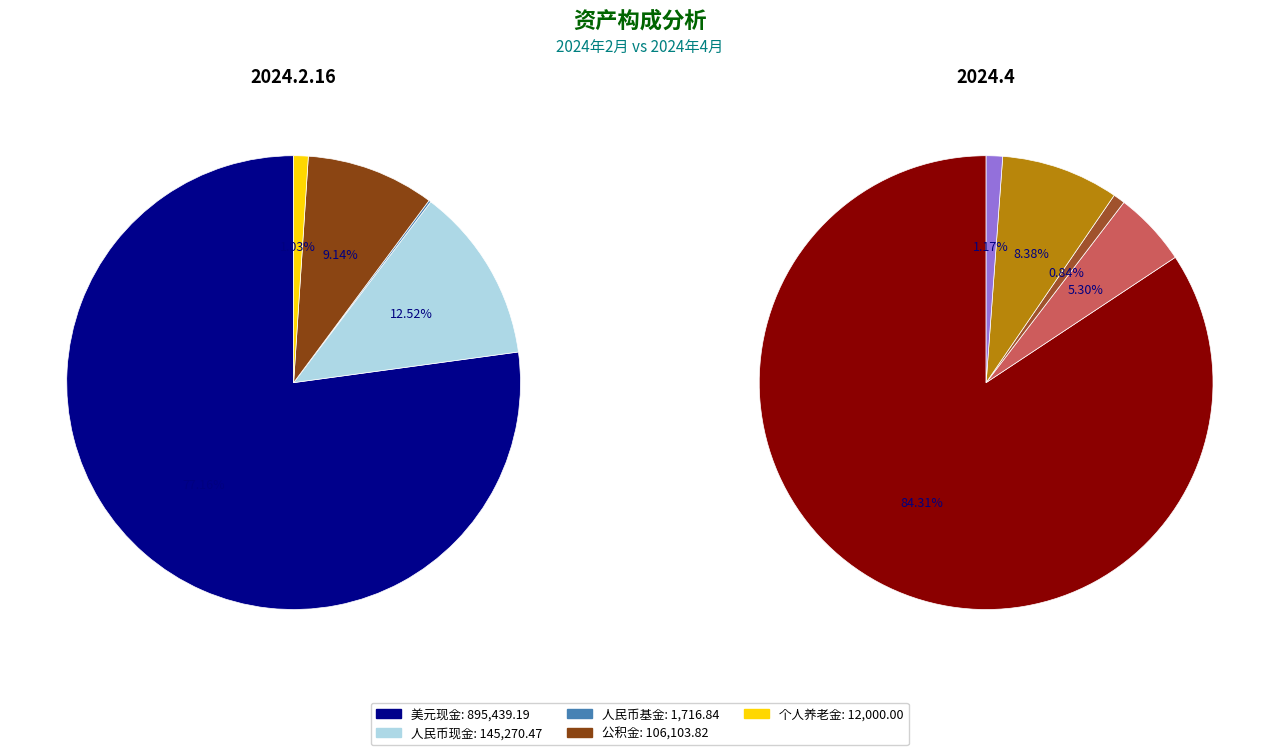

Which category accounts for the majority?

美元现金